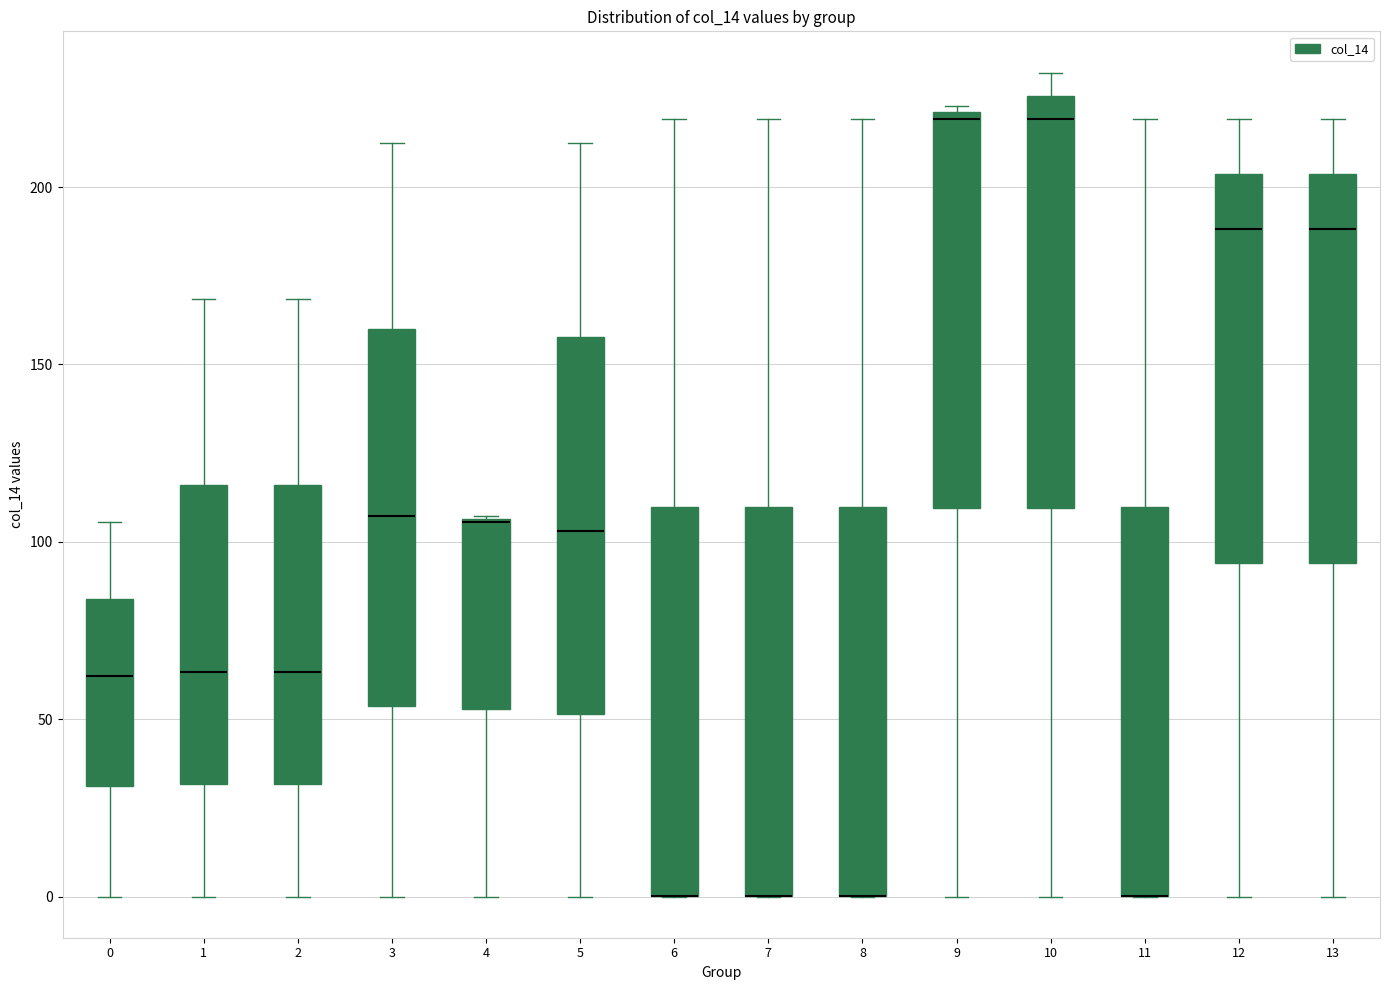

Reading left to right, read every box against the y-axis: the position of its median line, the range the box covers, and the ends of its whiskers. The values are not printed on the chart, so give them approximately, as read against the axis.

0: median 60, box 30 to 85, whiskers 0 to 105
1: median 65, box 30 to 115, whiskers 0 to 170
2: median 65, box 30 to 115, whiskers 0 to 170
3: median 105, box 55 to 160, whiskers 0 to 210
4: median 105 (drawn on the box's upper edge), box 55 to 105, whiskers 0 to 105
5: median 105, box 50 to 160, whiskers 0 to 210
6: median 0 (drawn on the box's lower edge), box 0 to 110, whiskers 0 to 220
7: median 0 (drawn on the box's lower edge), box 0 to 110, whiskers 0 to 220
8: median 0 (drawn on the box's lower edge), box 0 to 110, whiskers 0 to 220
9: median 220 (just below the box's upper edge), box 110 to 220, whiskers 0 to 225
10: median 220, box 110 to 225, whiskers 0 to 230
11: median 0 (drawn on the box's lower edge), box 0 to 110, whiskers 0 to 220
12: median 190, box 95 to 205, whiskers 0 to 220
13: median 190, box 95 to 205, whiskers 0 to 220